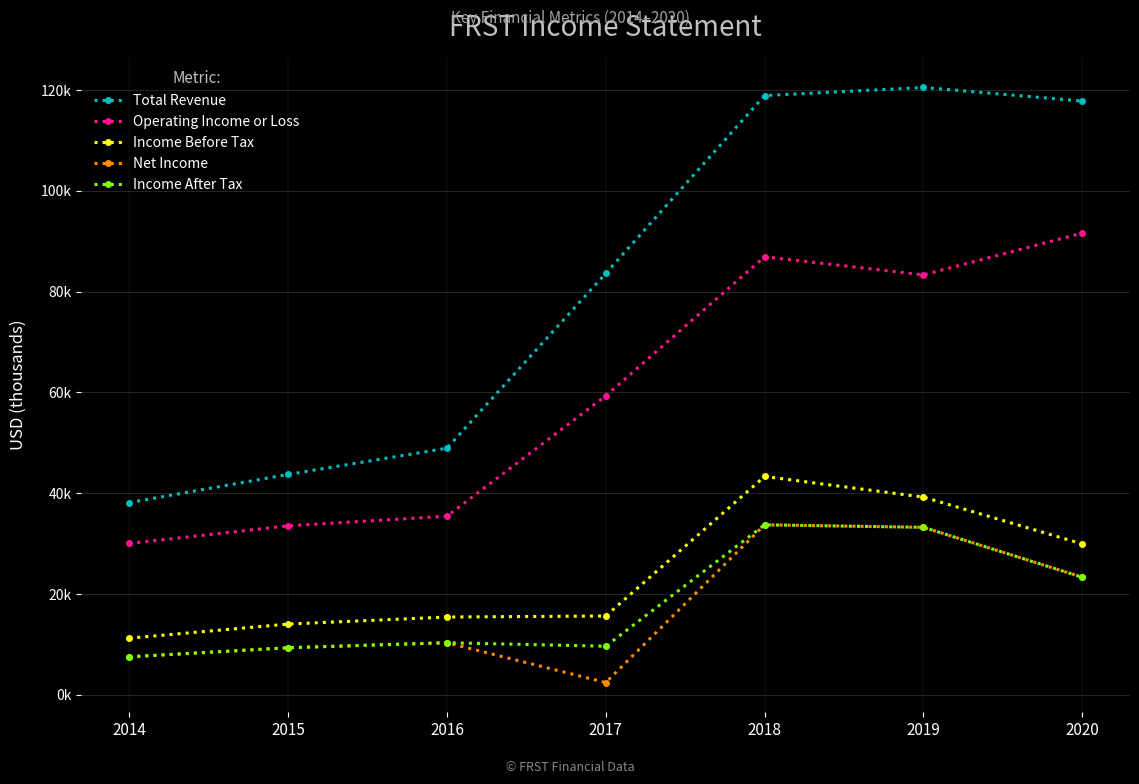

Reading left to right, list all the values displayed in this chart.

Total Revenue: 2014=38100	2015=43700	2016=48900	2017=83600	2018=118900	2019=120500	2020=117800
Operating Income or Loss: 2014=30000	2015=33500	2016=35400	2017=59300	2018=86900	2019=83300	2020=91600
Income Before Tax: 2014=11200	2015=14000	2016=15400	2017=15600	2018=43300	2019=39200	2020=29900
Net Income: 2014=7500	2015=9300	2016=10300	2017=2400	2018=33700	2019=33200	2020=23300
Income After Tax: 2014=7500	2015=9300	2016=10300	2017=9600	2018=33700	2019=33200	2020=23300